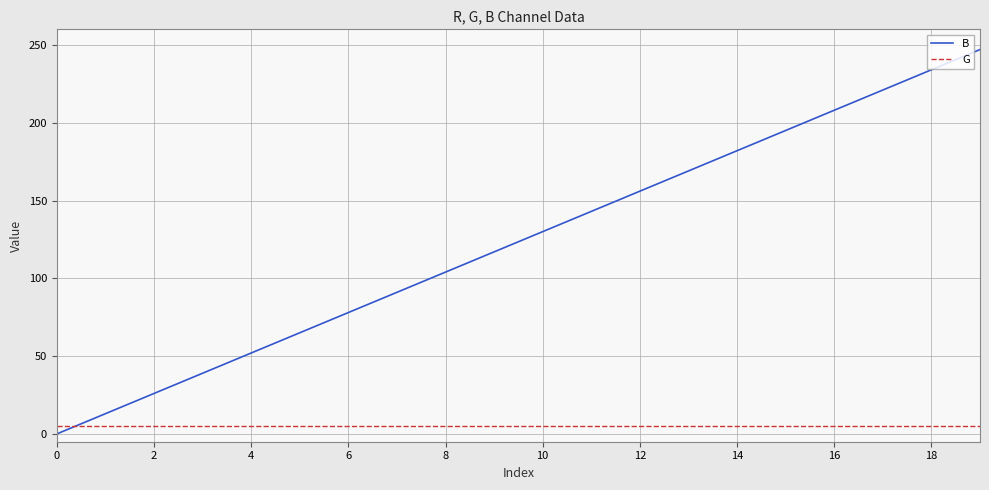

Rank the series by their average value, from lowest to highest.

G, B